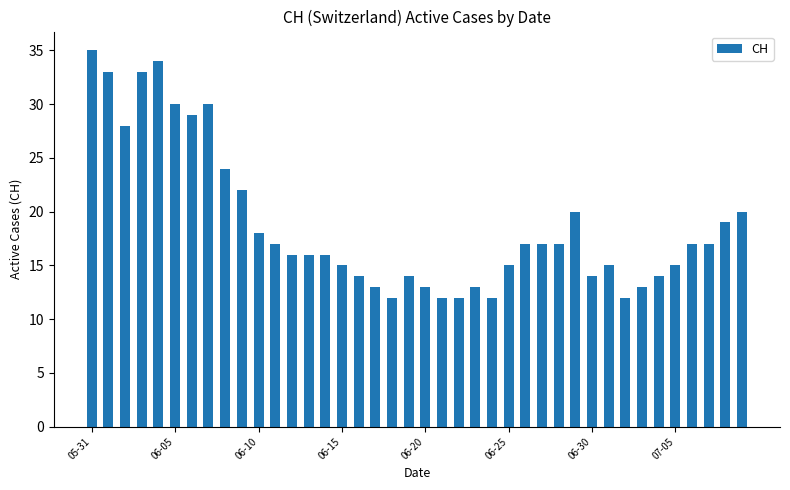

Reading left to right, list all the values displayed in this chart.

35	33	28	33	34	30	29	30	24	22	18	17	16	16	16	15	14	13	12	14	13	12	12	13	12	15	17	17	17	20	14	15	12	13	14	15	17	17	19	20